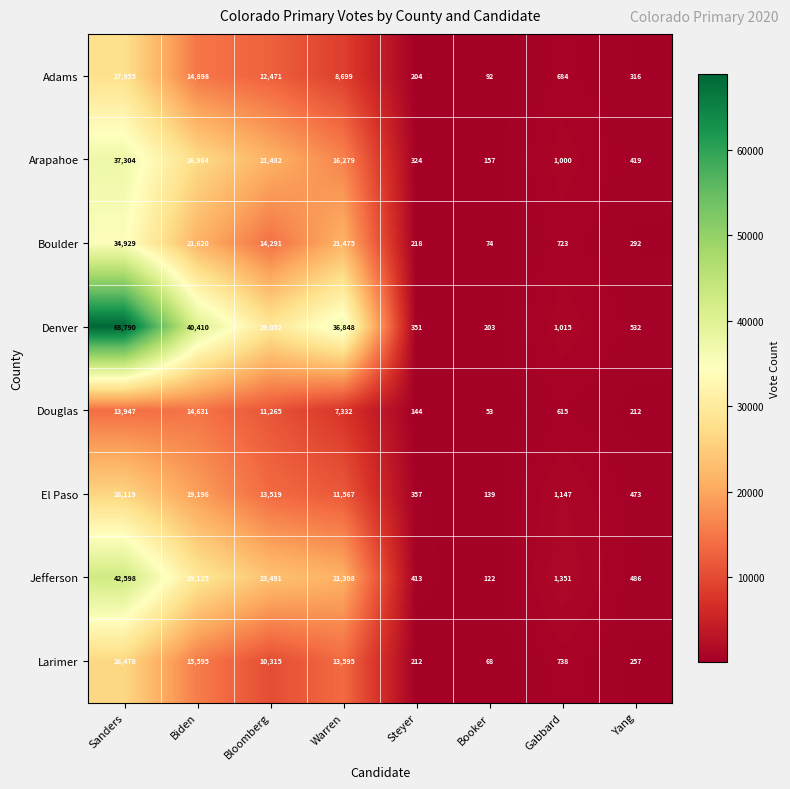

How many values in the Denver series are below 29052?

4